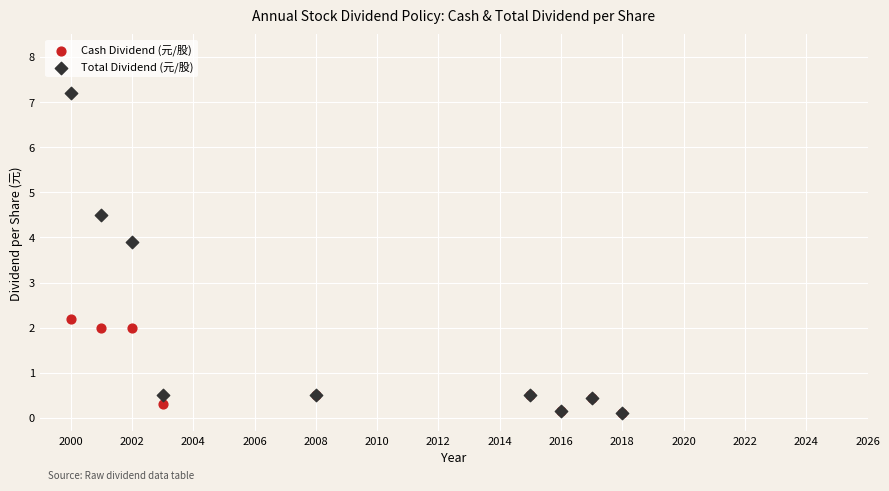

Which series has the widest spread of Y values?

Total Dividend (元/股)